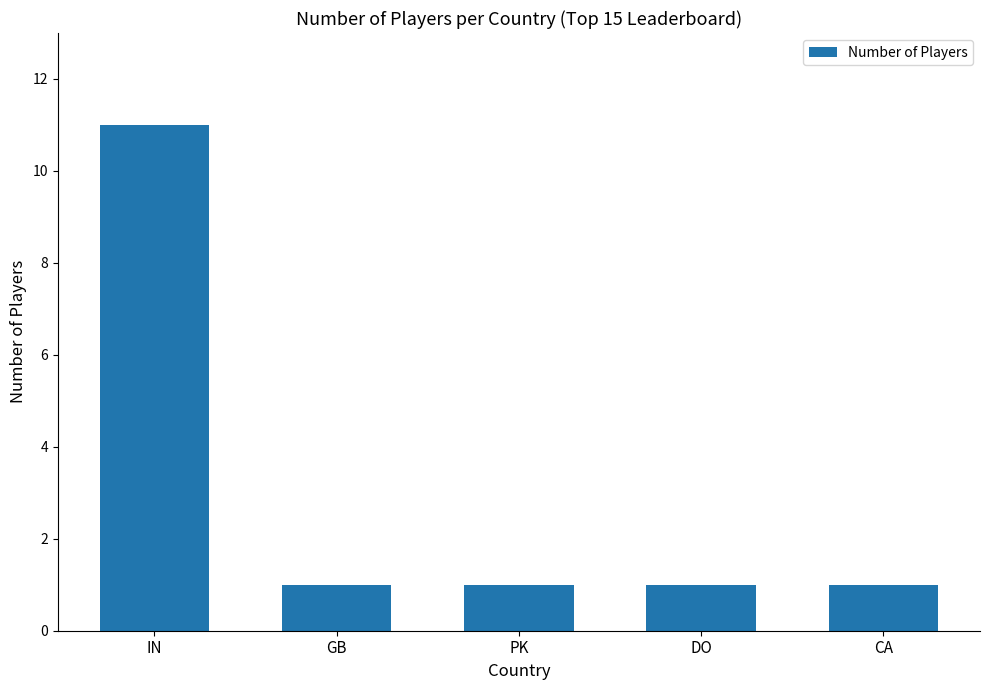

What value does the data have at IN?

11